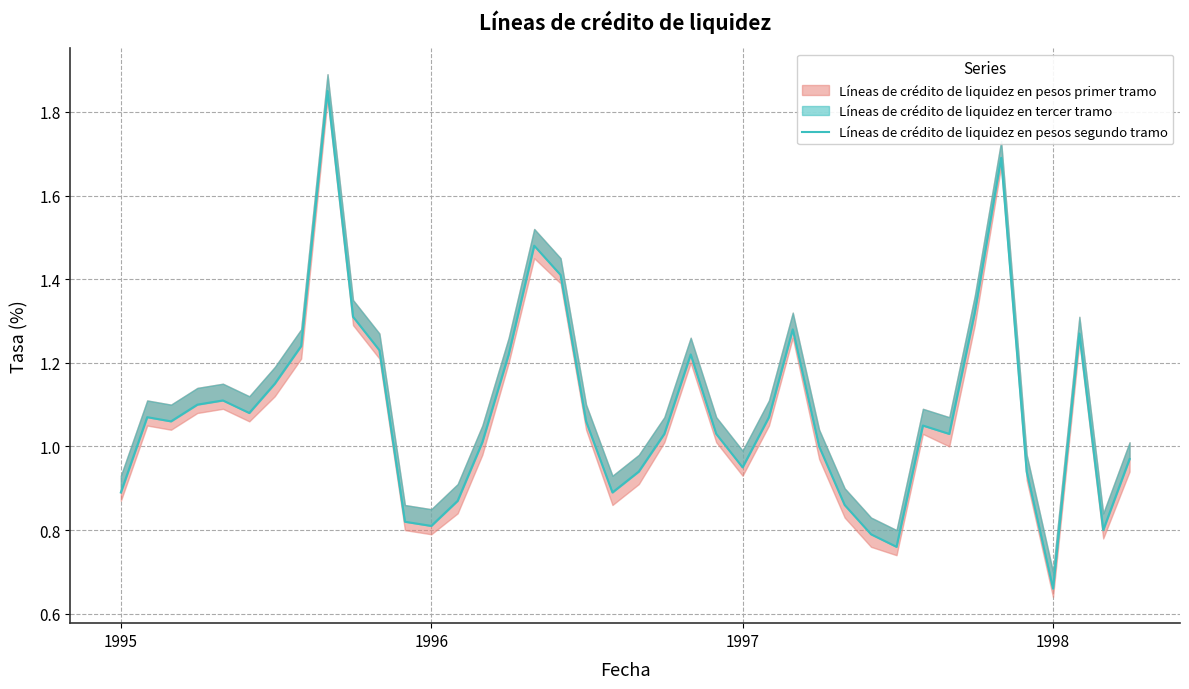

Reading right to left, what are all the values shown in this chart?

1.0	0.8	1.3	0.7	0.9	1.7	1.3	1.0	1.1	0.8	0.8	0.9	1.0	1.3	1.1	0.9	1.0	1.2	1.0	0.9	0.9	1.1	1.4	1.5	1.2	1.0	0.9	0.8	0.8	1.2	1.3	1.9	1.2	1.1	1.1	1.1	1.1	1.1	1.1	0.9